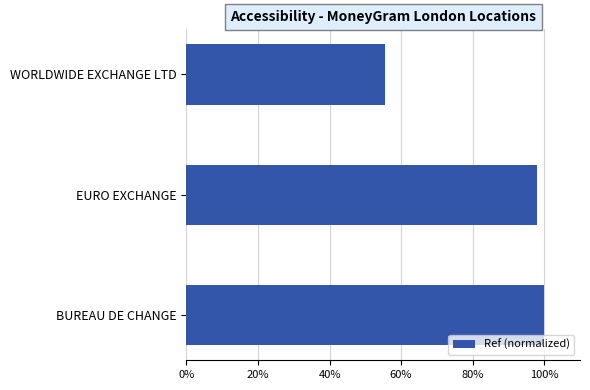

At which category does the chart reach its minimum across all series?

WORLDWIDE EXCHANGE LTD